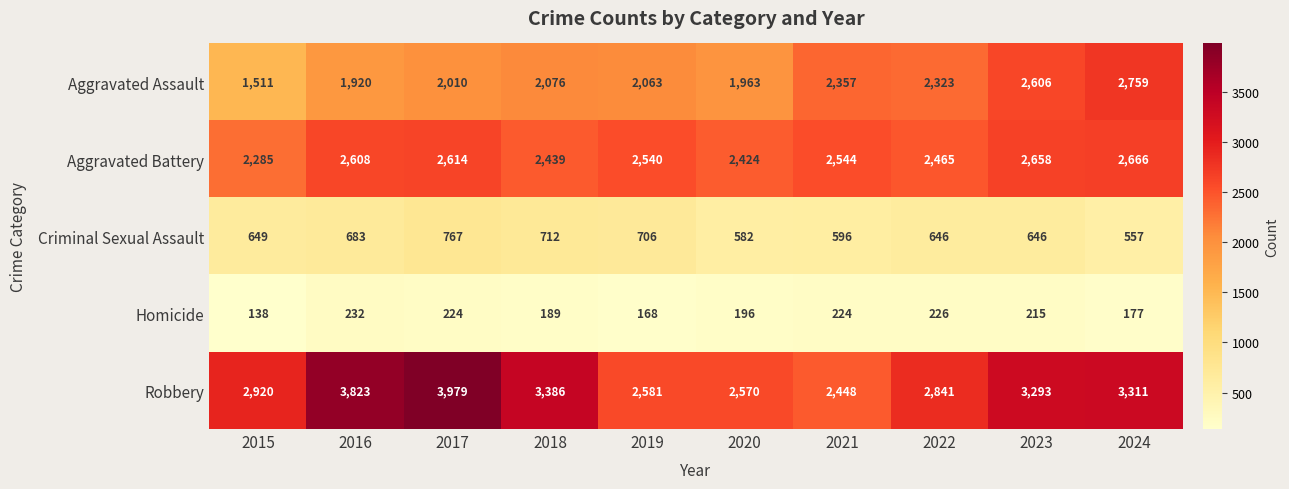

Between 2023 and 2024, which series saw the biggest shift?

Aggravated Assault